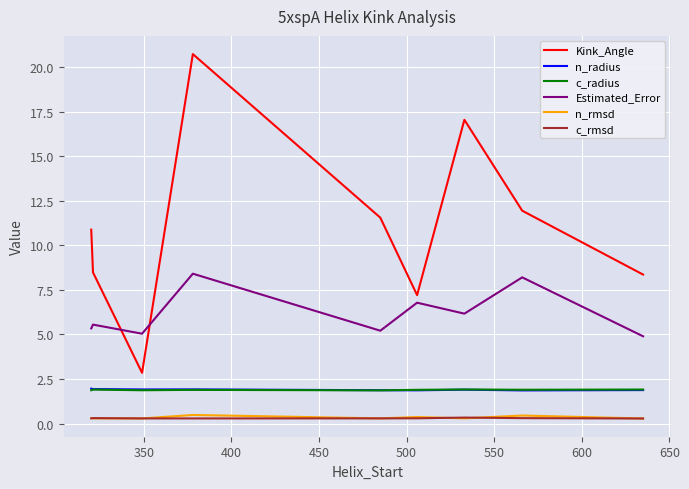

True or false: Kink_Angle and n_radius intersect in this chart.

False